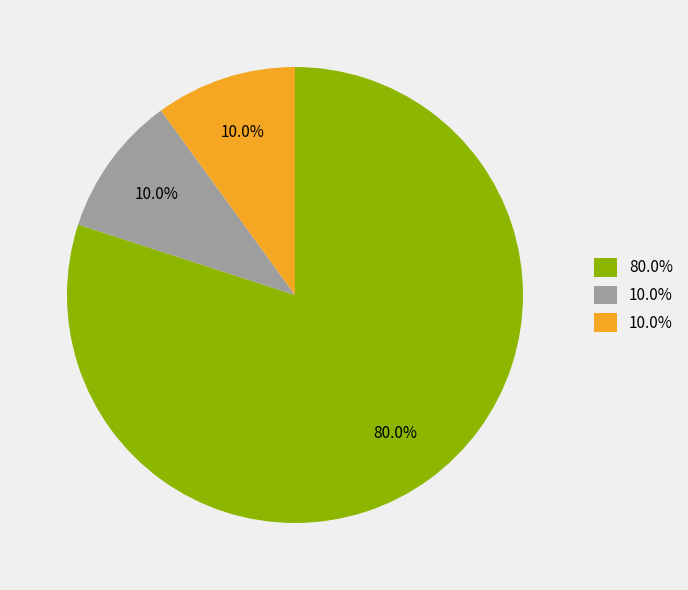

Does any single category account for the majority?

Yes